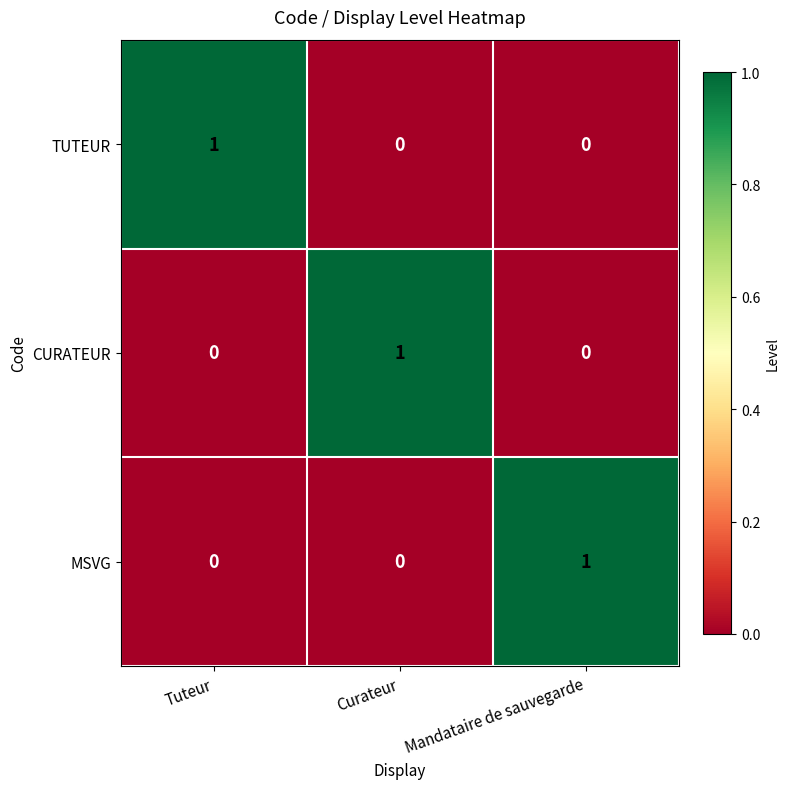

Reading left to right, what are all the values shown in this chart?

TUTEUR: 1	0	0
CURATEUR: 0	1	0
MSVG: 0	0	1